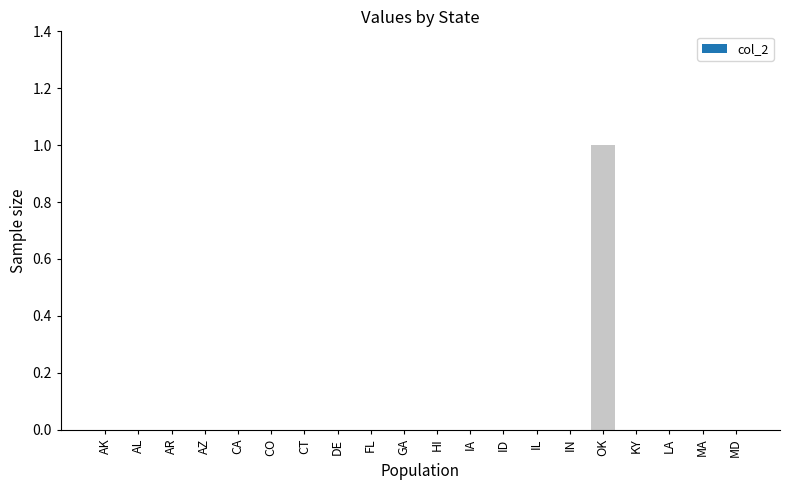

True or false: the data shows 0 at AK.

True